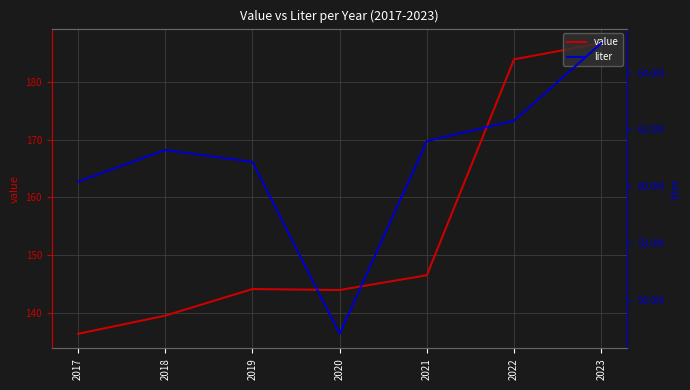

In liter, how many points are higher than both neighbors (excluding endpoints)?

1